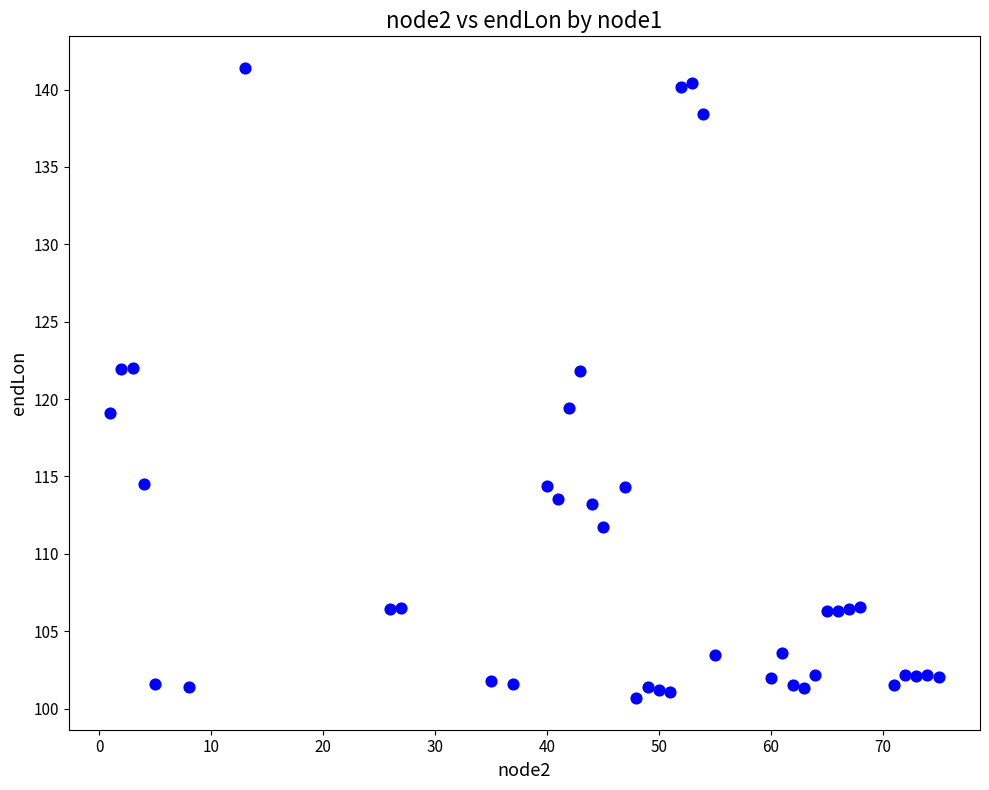

What is the range of X values (max minus min)?

74.0